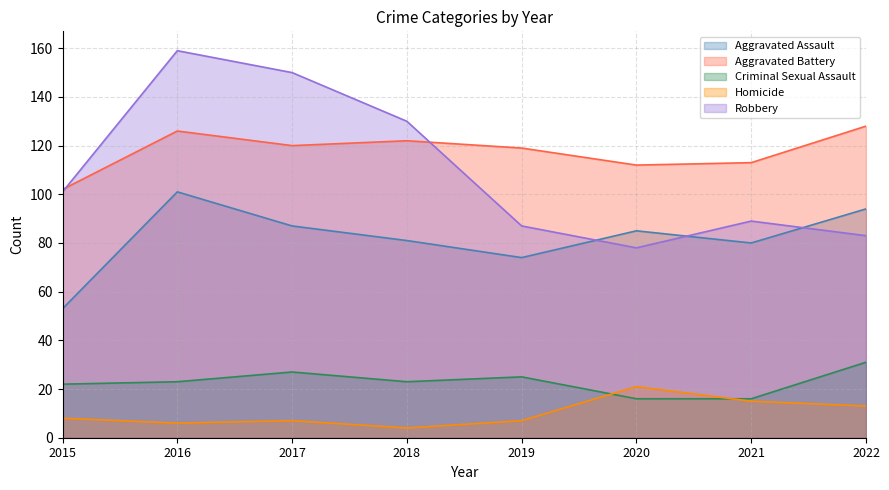

At which label does Criminal Sexual Assault first exceed 23?

2017